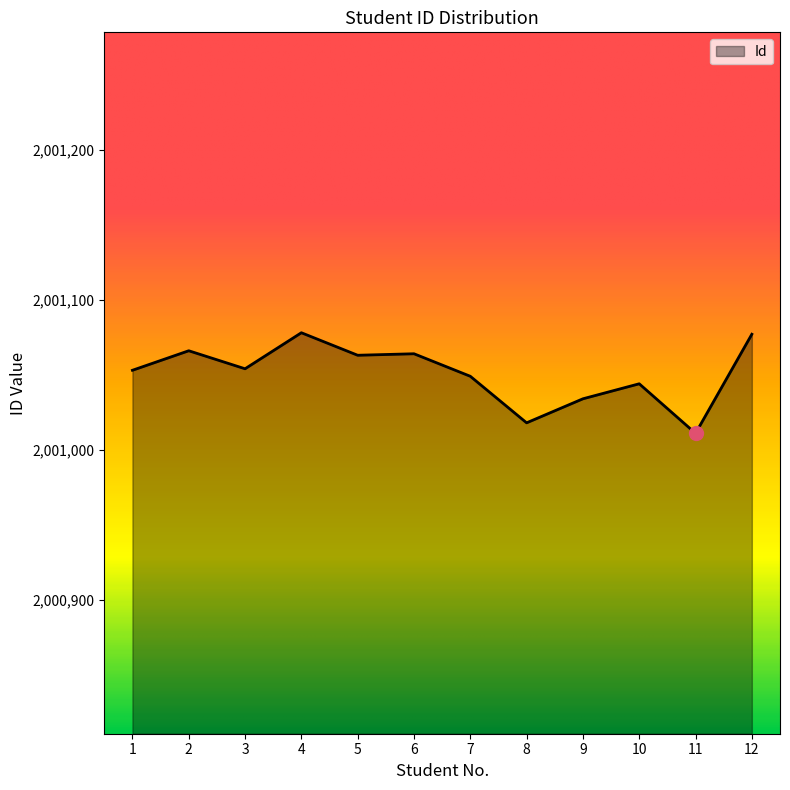

What is the difference between the second highest and minimum values?

66